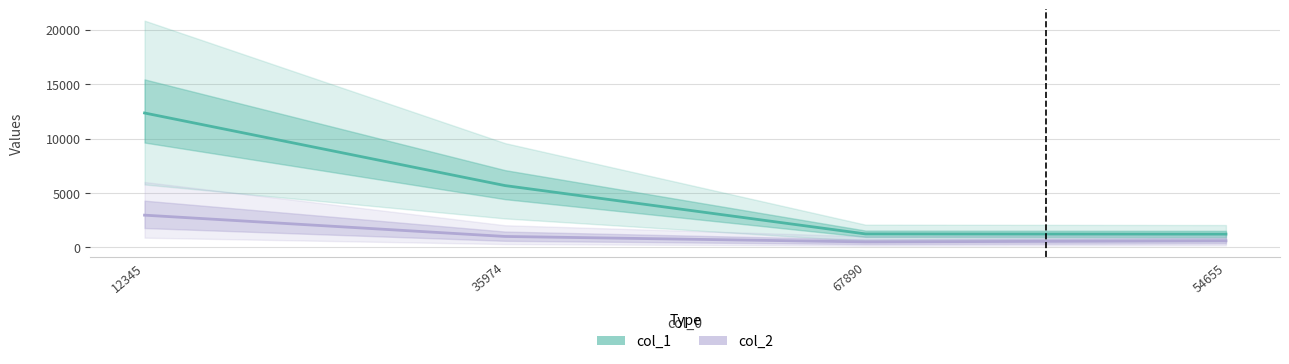

True or false: col_2 has more than 0 points higher than both neighbors.

False